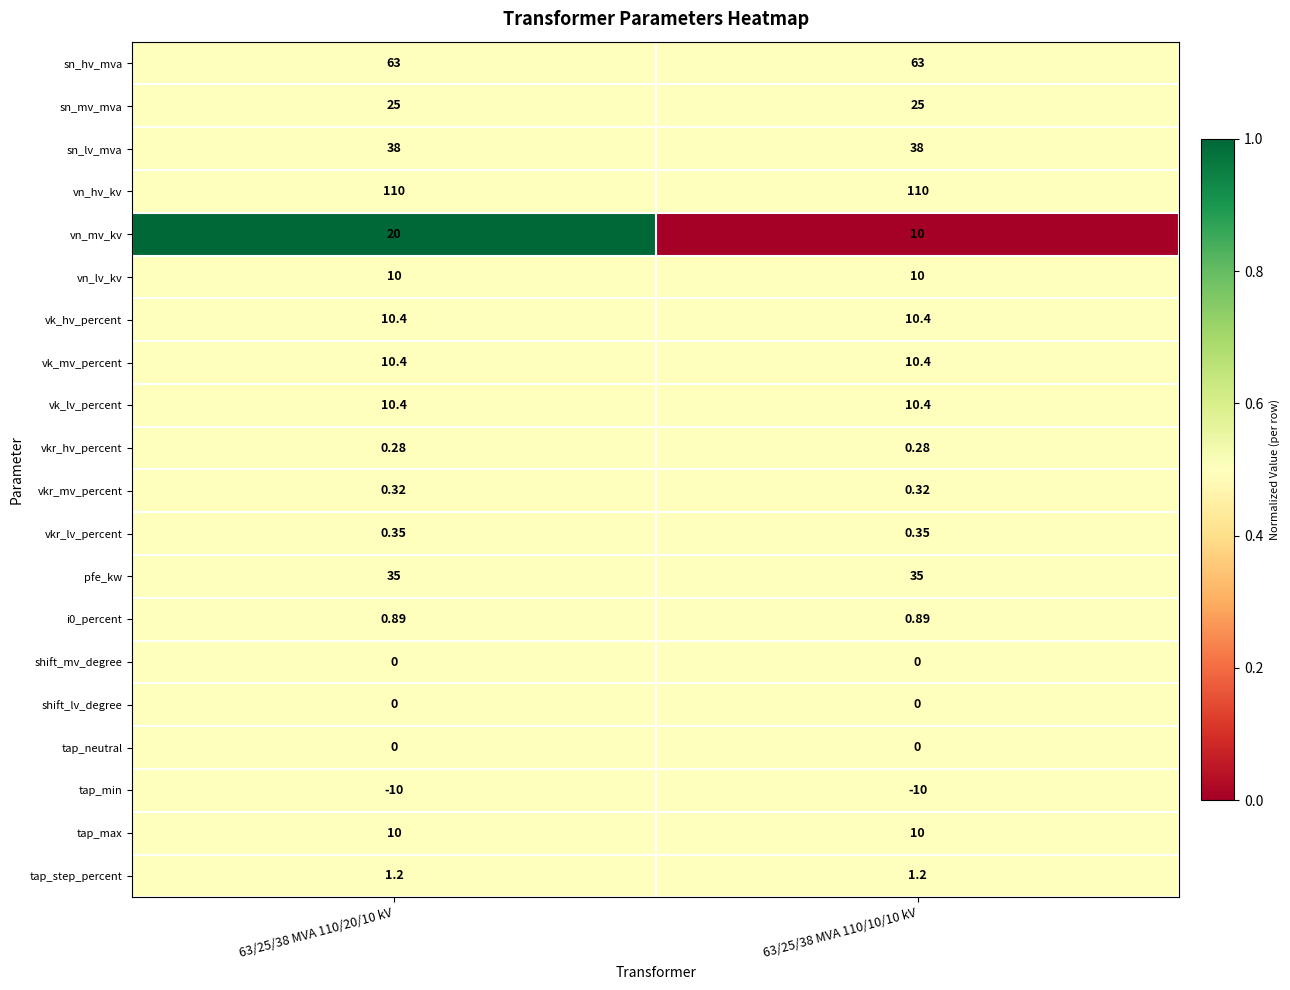

Which series has the largest range (max minus min)?

vn_mv_kv